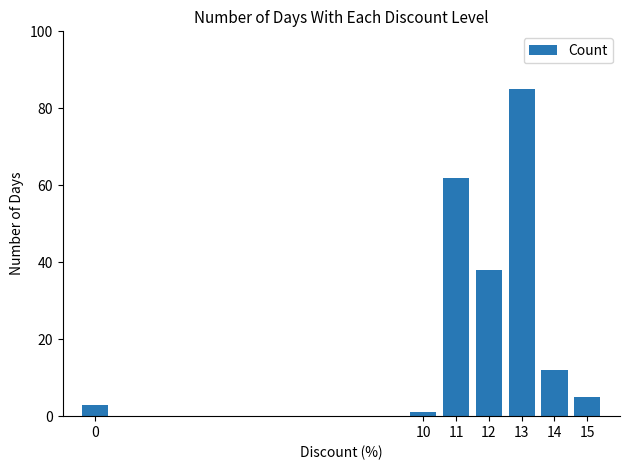

How many series are shown in this chart?

1